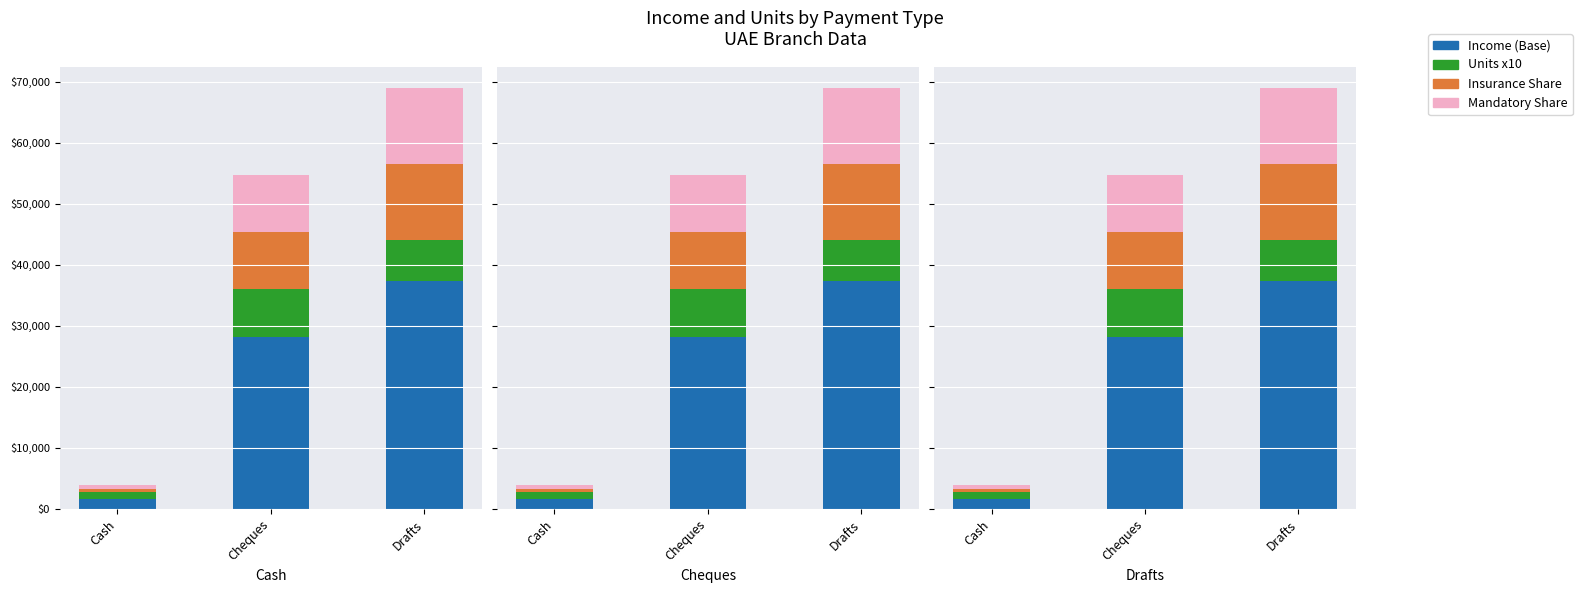

How many groups of bars are there?

3